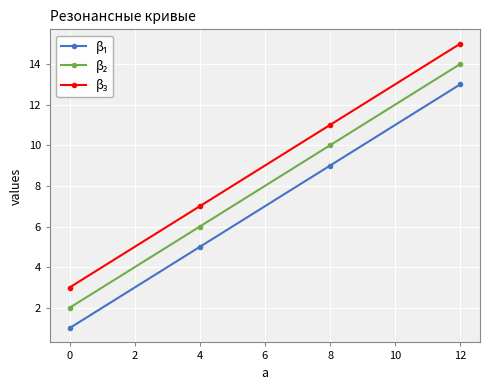

At which category is the sum across all series the highest?

12